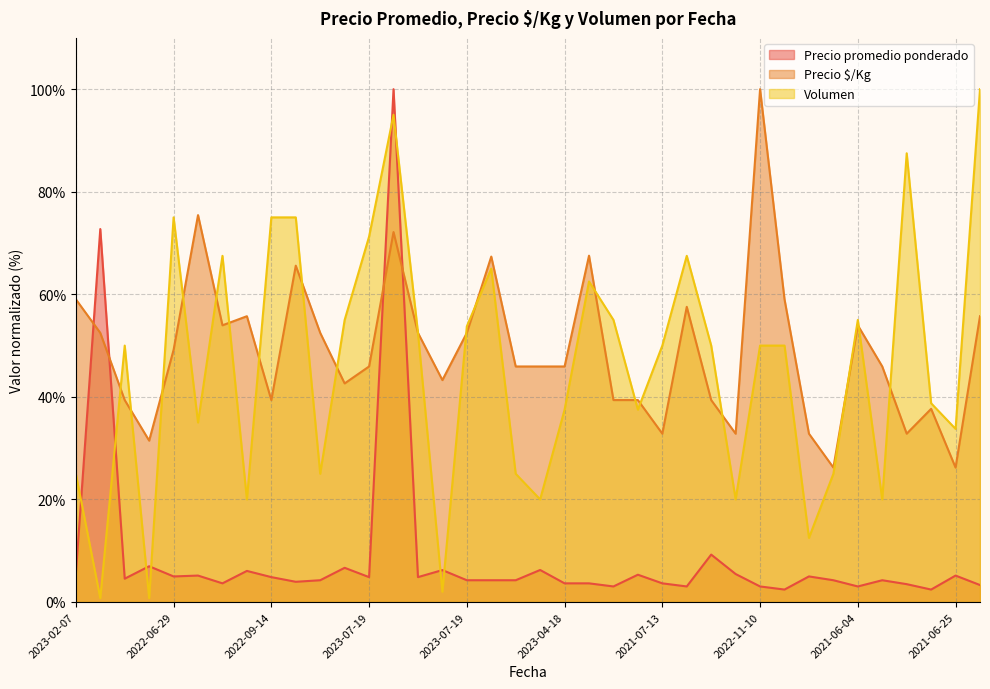

Does the chart have visible grid lines?

Yes